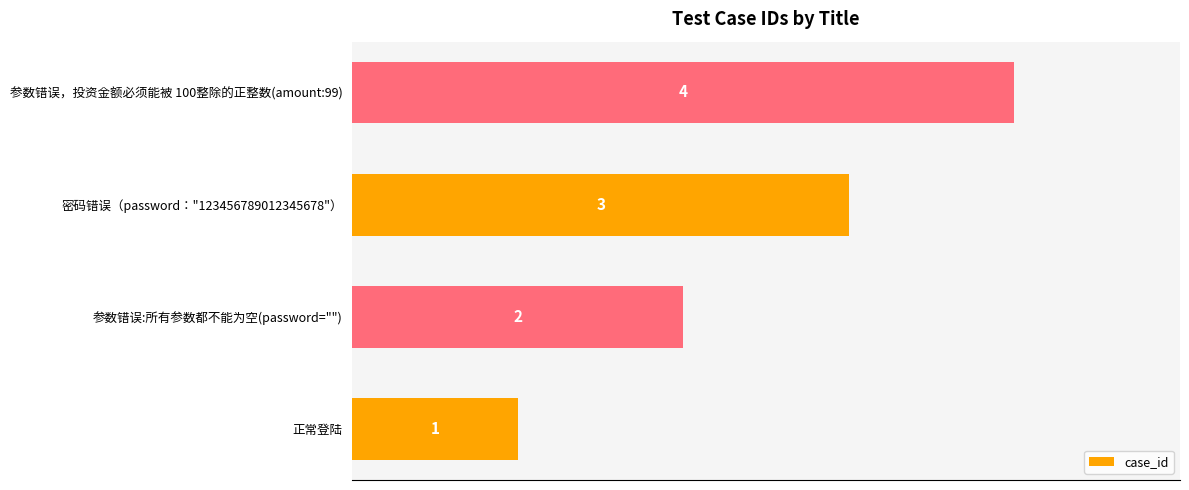

List the labels in order of value, largest first.

参数错误，投资金额必须能被 100整除的正整数(amount:99), 密码错误（password："123456789012345678"）, 参数错误:所有参数都不能为空(password=""), 正常登陆